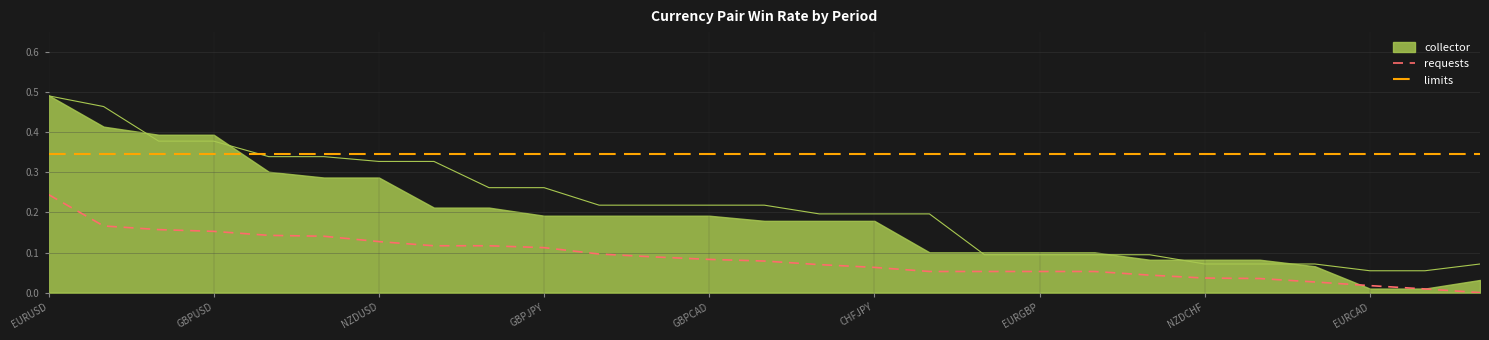

Does the chart have visible grid lines?

Yes